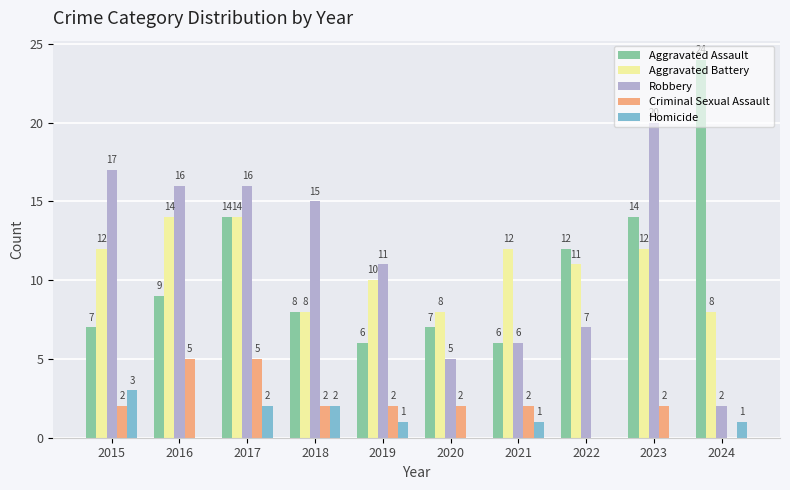

Which category has the highest value across all series?

2024